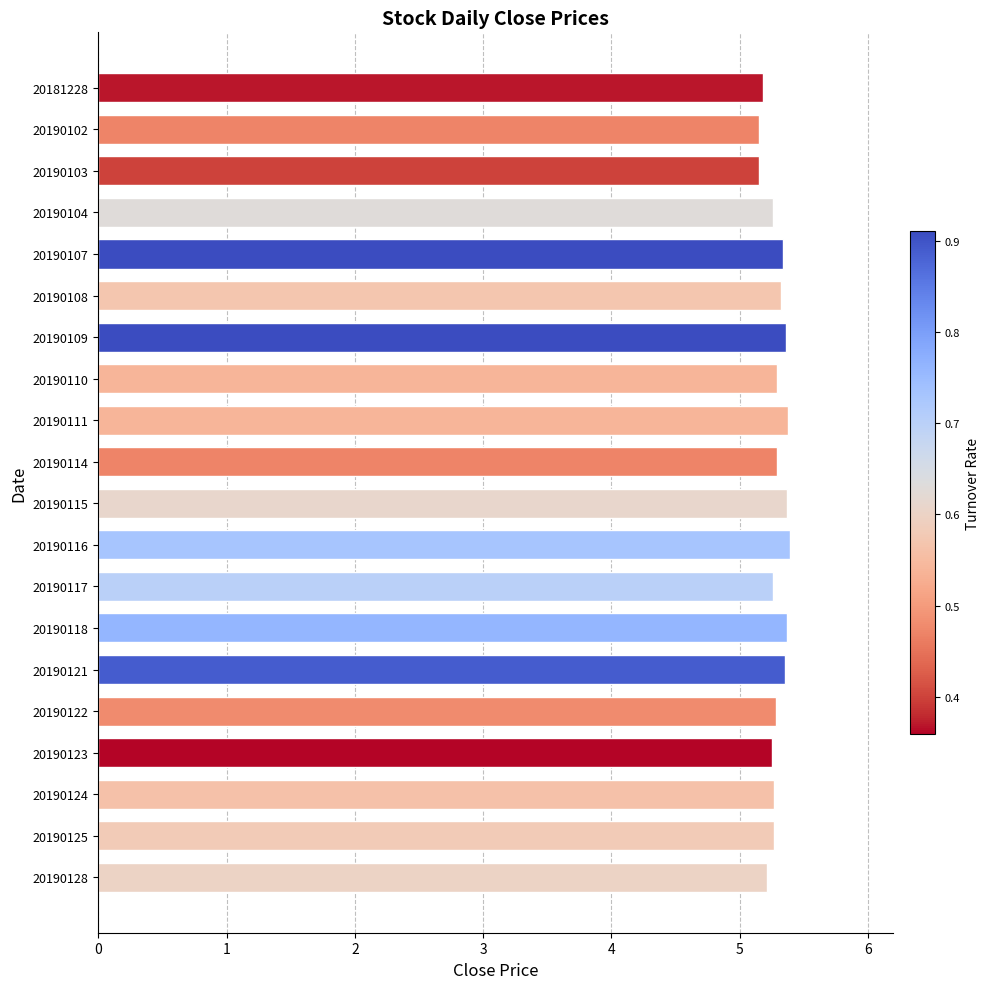

What is the ratio of the value at 20190117 to the value at 20190128?

1.0